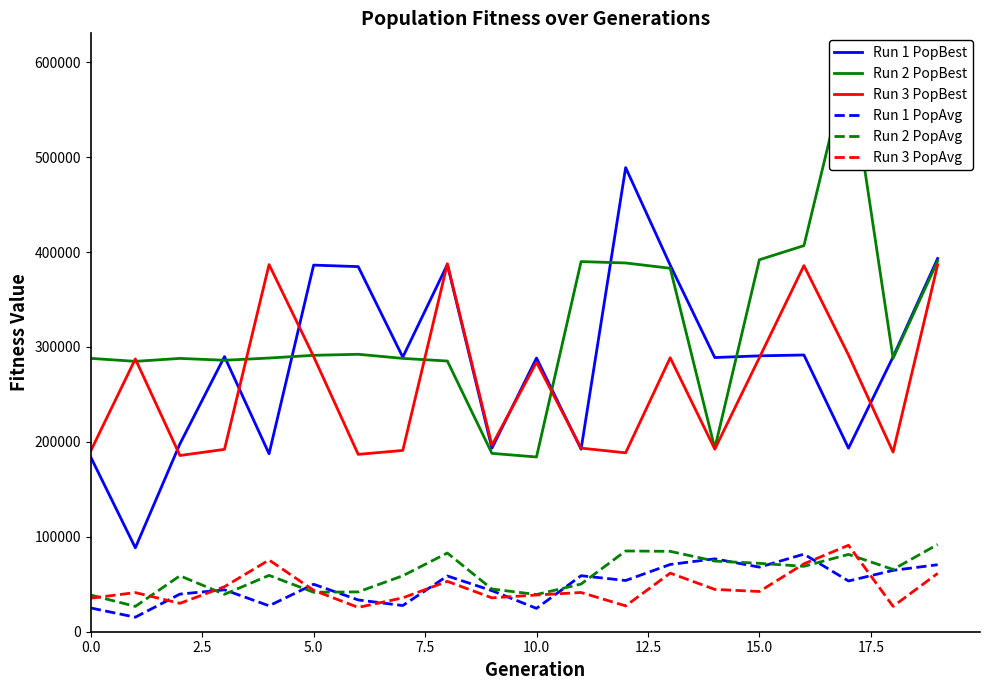

The value of Run 2 PopAvg at 15.0 is 72064.8. True or false?

True